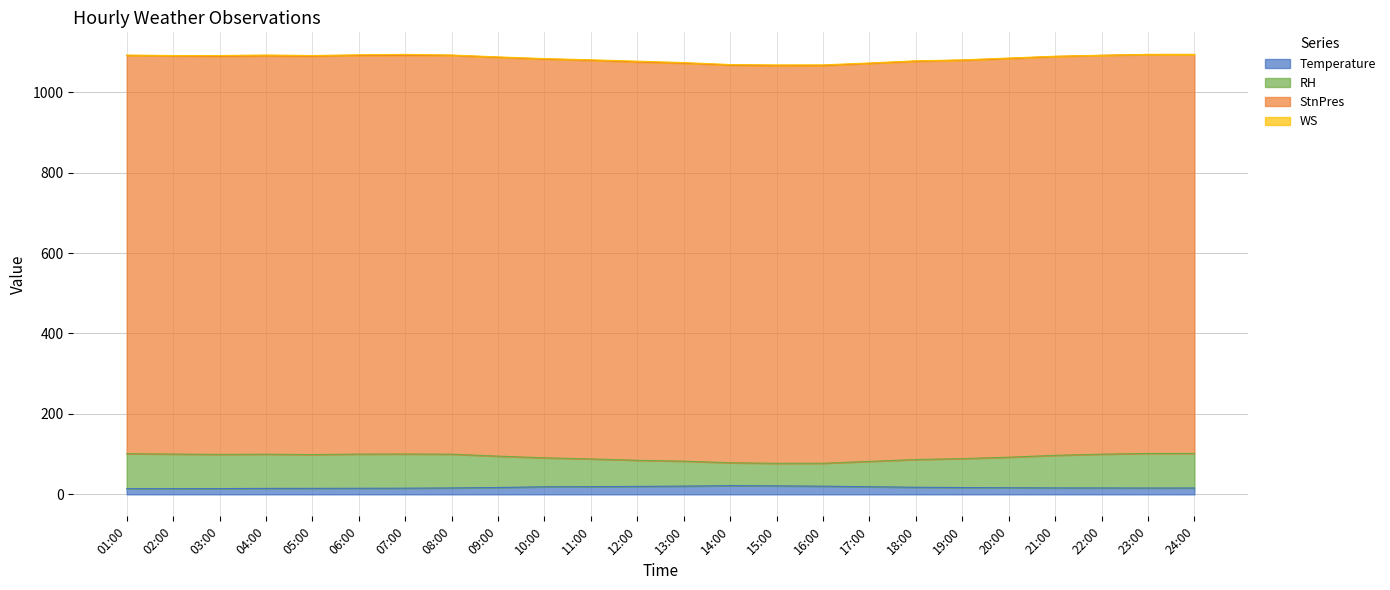

Does the chart have visible grid lines?

Yes